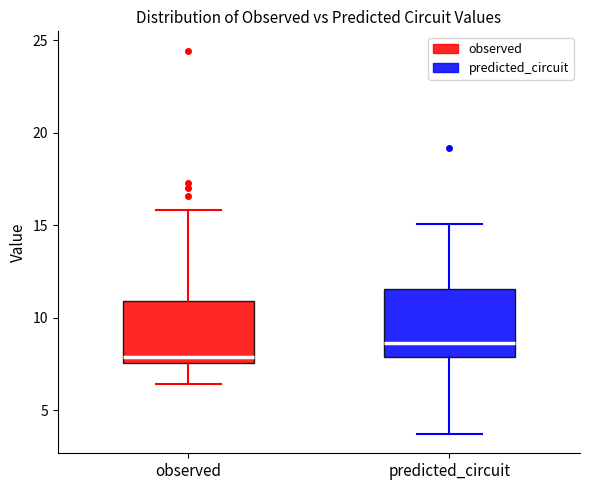

Which box's median line is the lowest?

observed